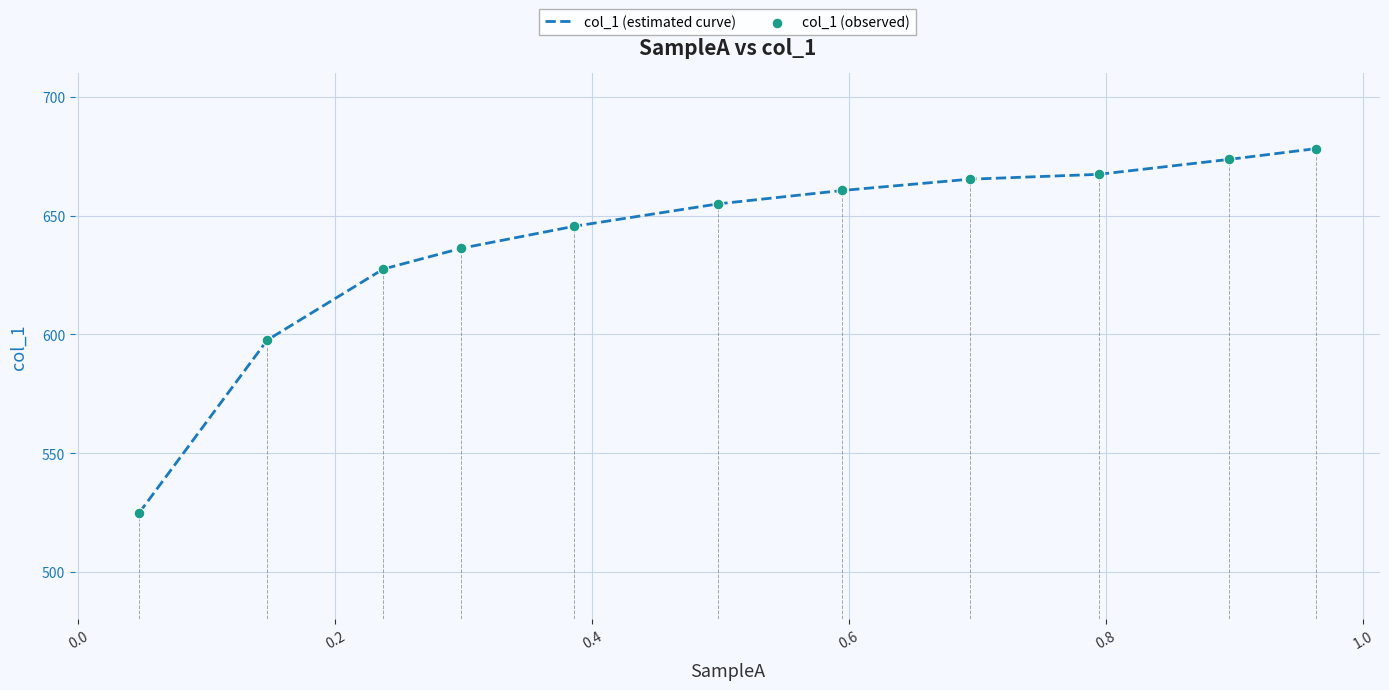

Which series has the largest total across all categories?

col_1 (estimated curve)